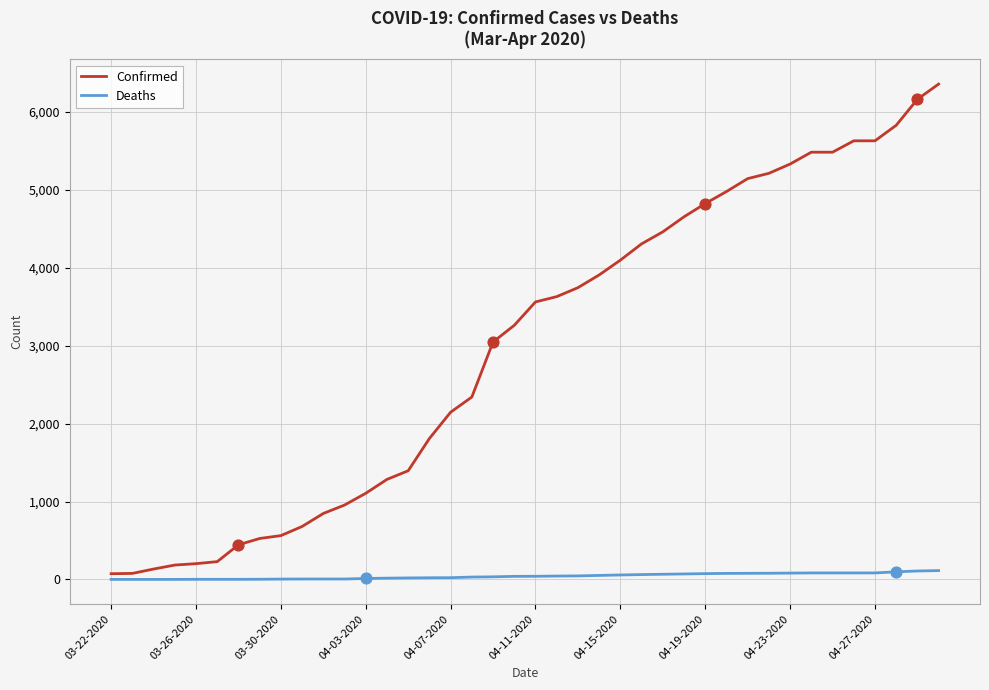

Which series has the largest total across all categories?

Confirmed